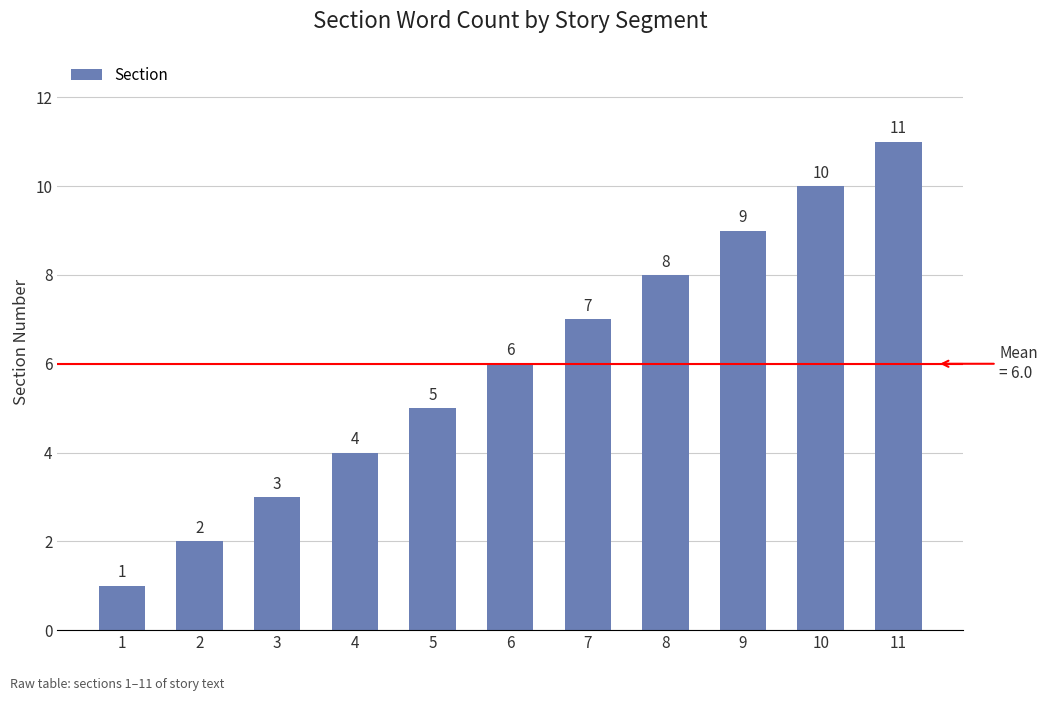

Reading left to right, what are all the values shown in this chart?

1	2	3	4	5	6	7	8	9	10	11